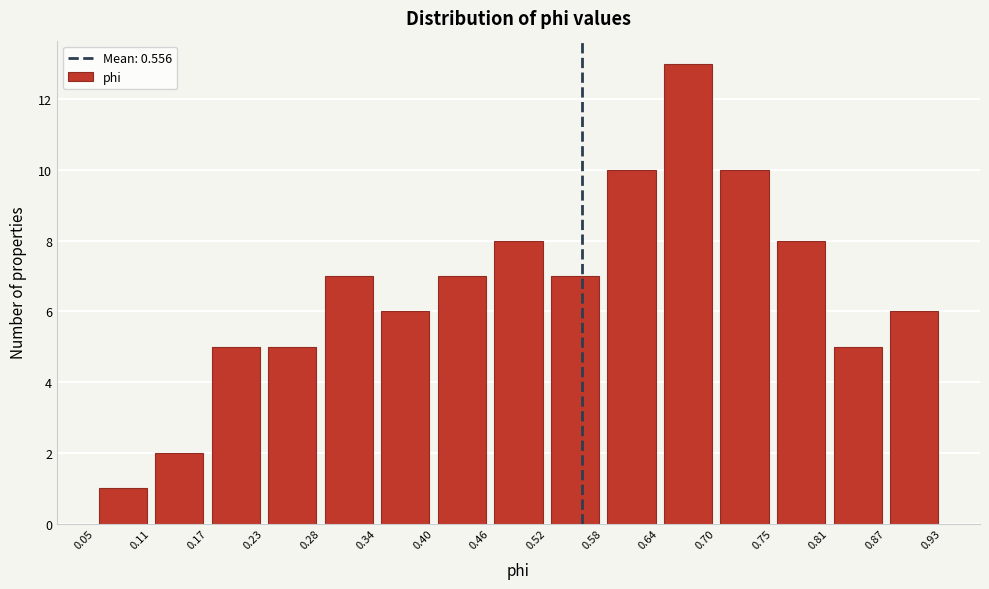

Over which range of the x-axis is the bar tallest?

0.64 to 0.70